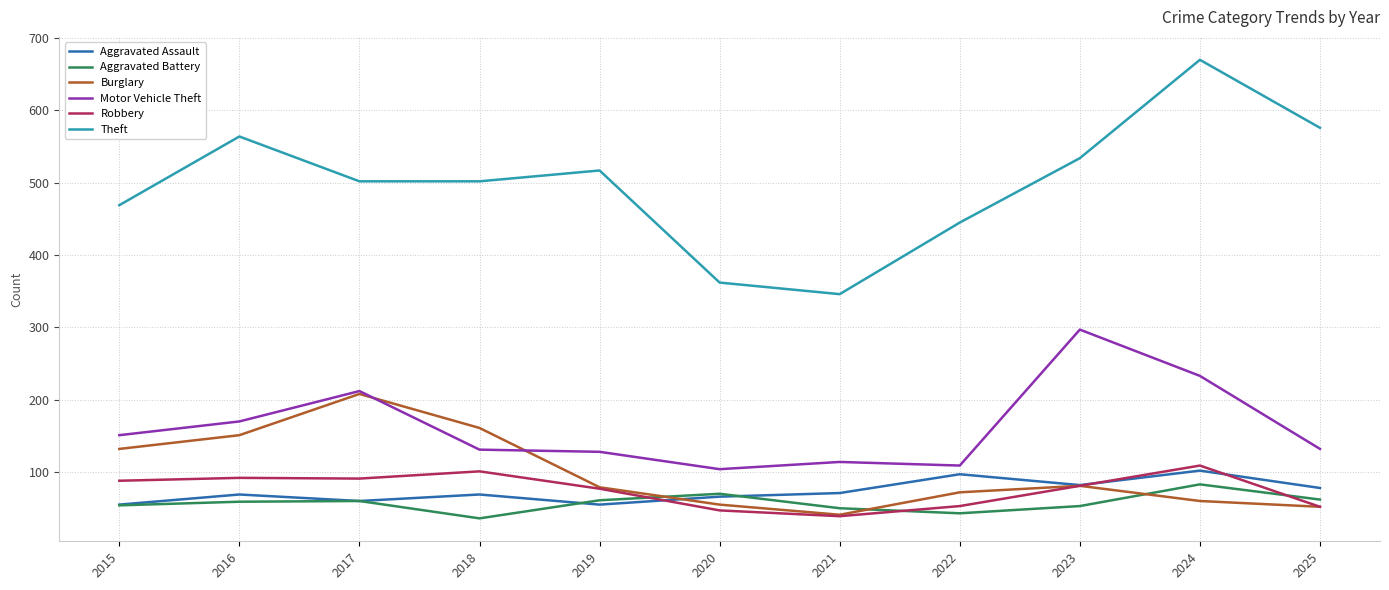

What is the minimum value for Theft?

346